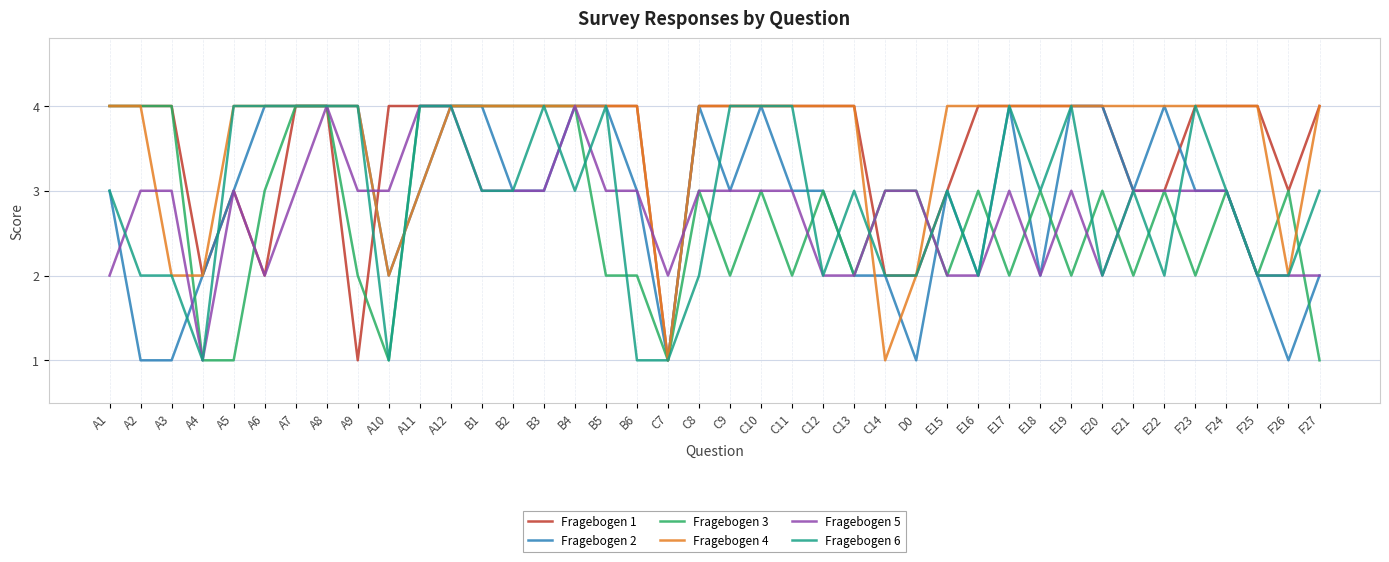

Between E17 and E22, which series saw the biggest shift?

Fragebogen 6